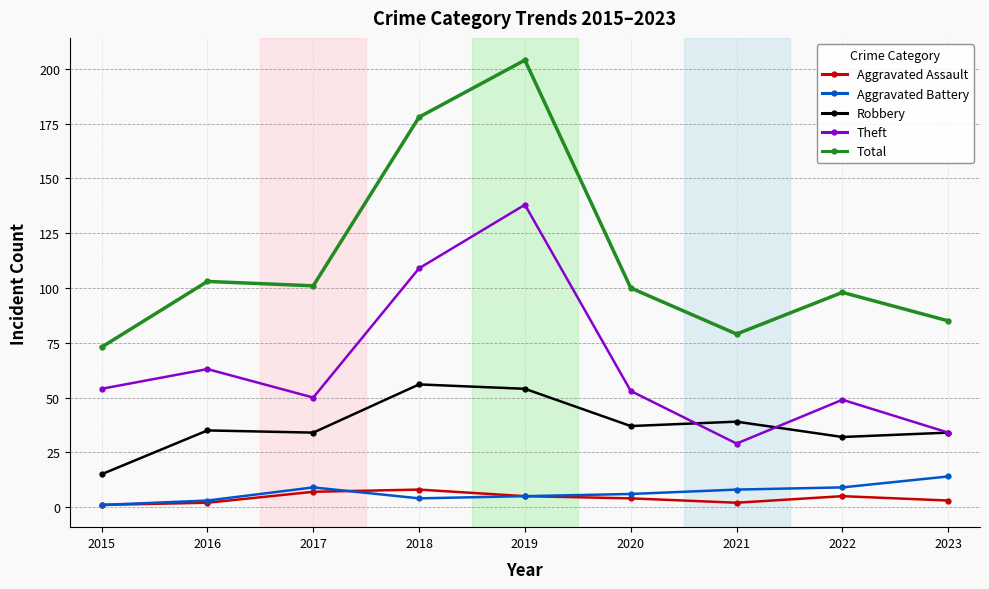

What is the highest value of the Robbery series?

56